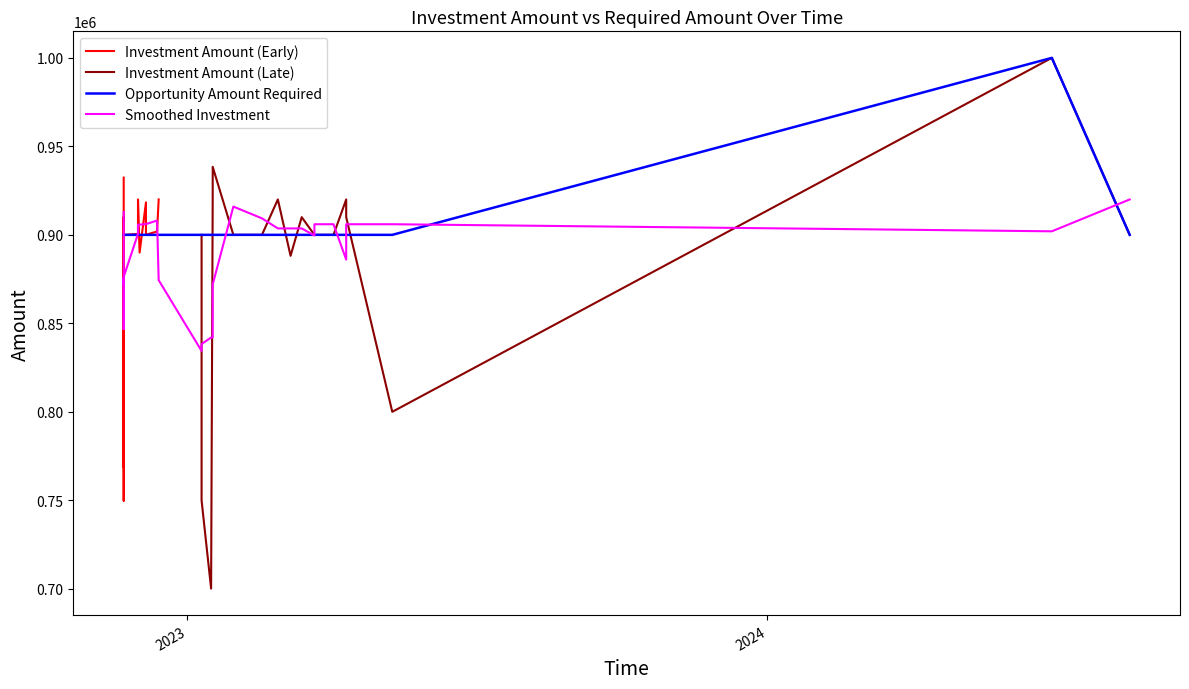

Does the chart have visible grid lines?

No